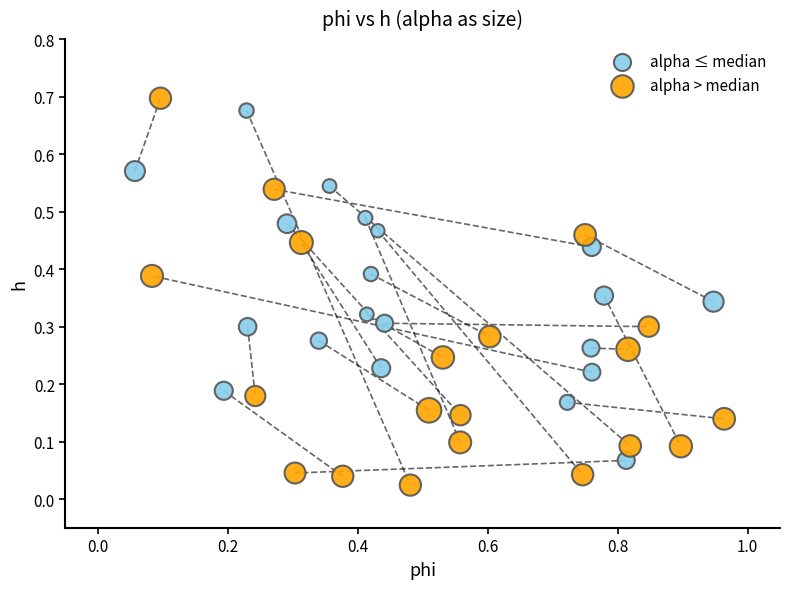

Which series contains the lowest Y value?

alpha > median